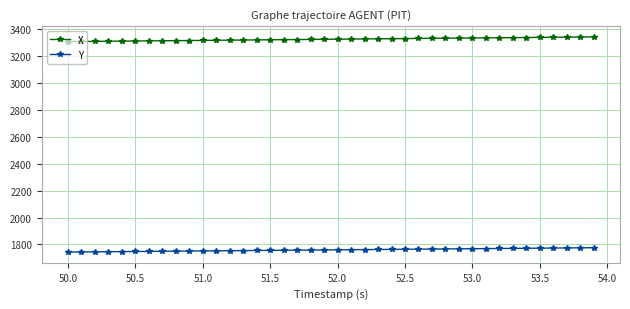

What is the average value of the Y series?

1760.0